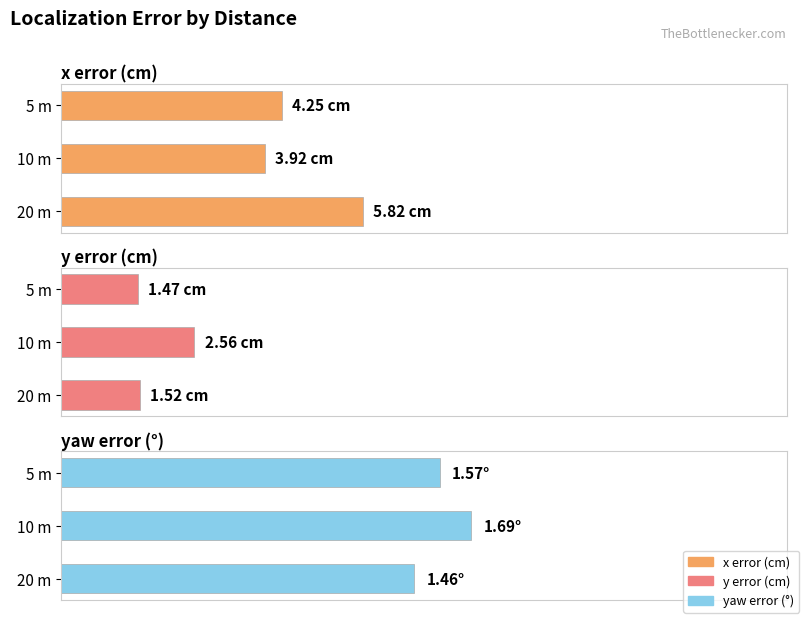

Which series has the largest total across all categories?

x error (cm)